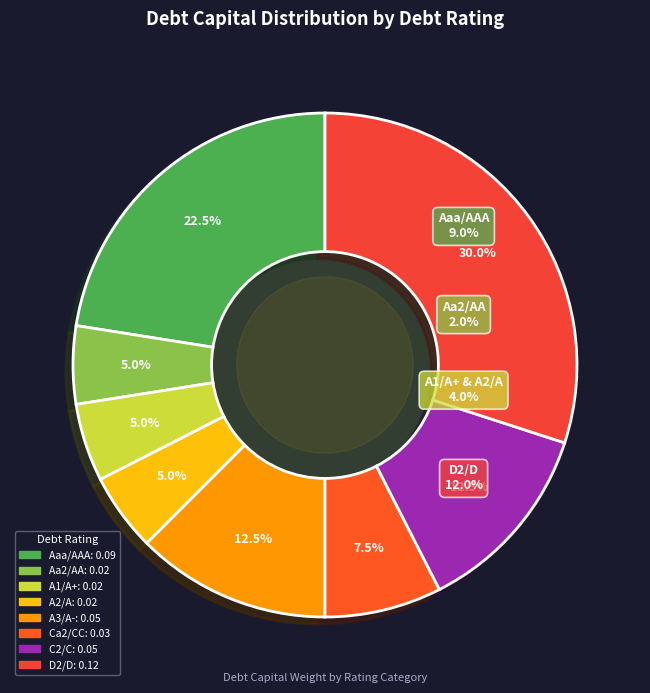

What percentage is the A3/A- slice, to the nearest percent?

12%